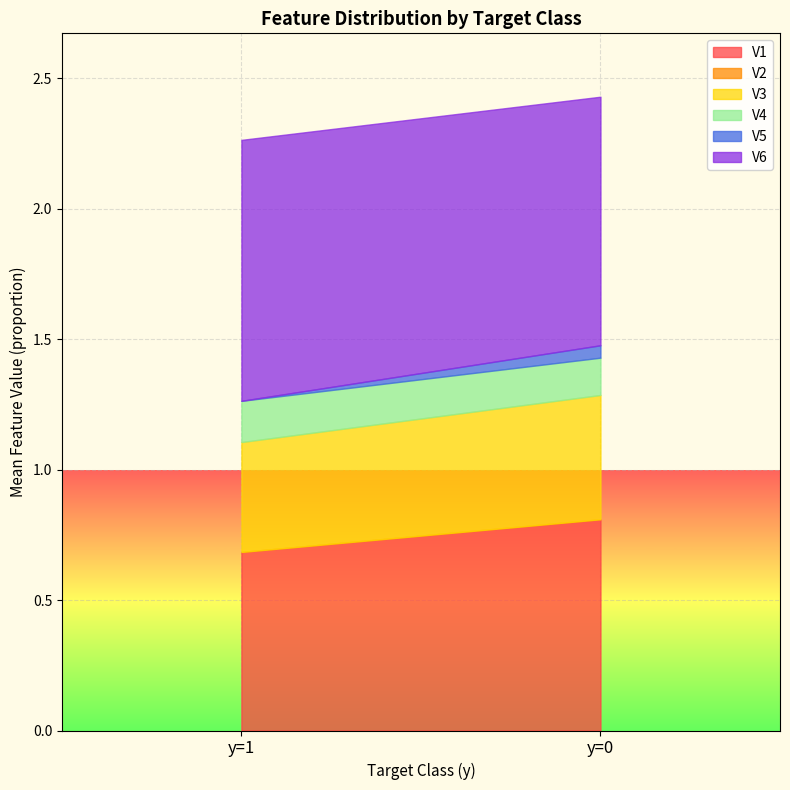

What is the minimum value for V1?

0.7